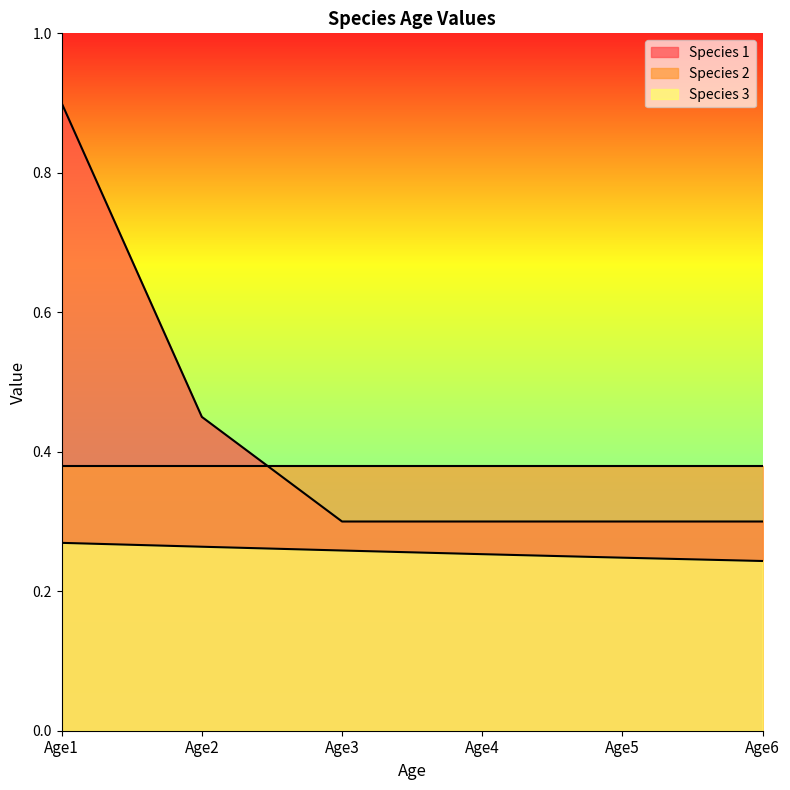

Which series changed the most between Age1 and Age2?

Species 1